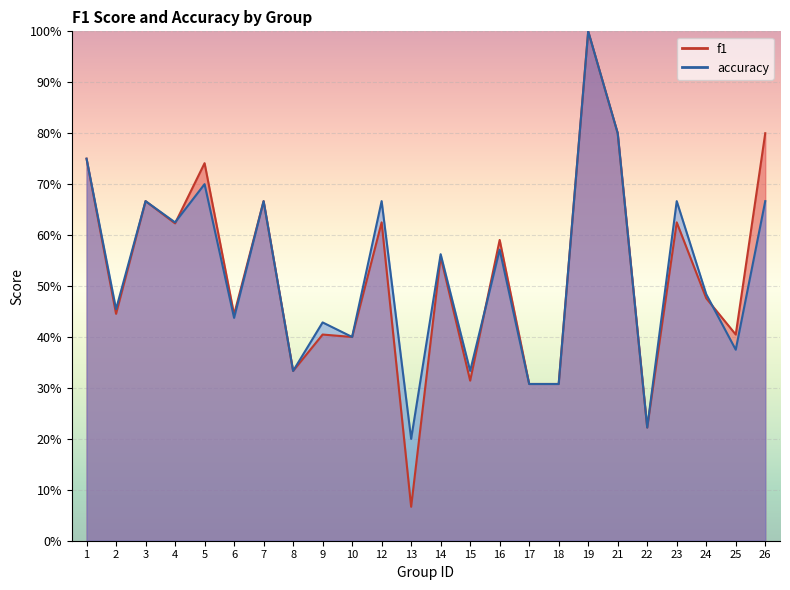

How many intersections are there between accuracy and f1?

3